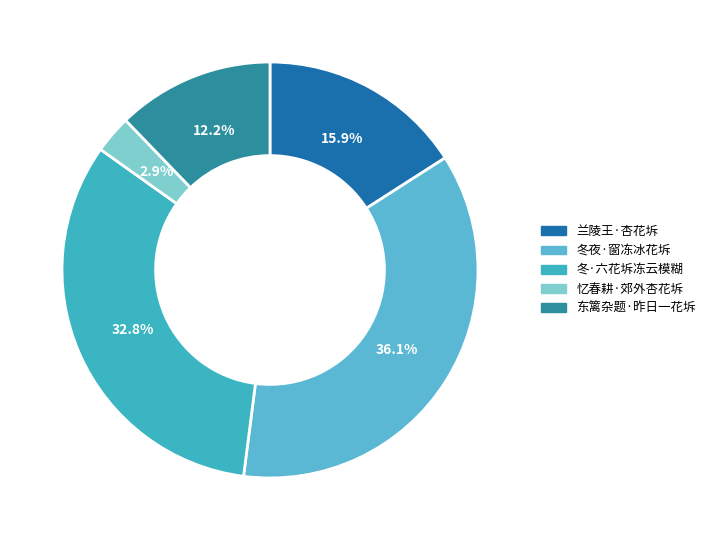

The 冬·六花坼冻云模糊 slice represents 33% of the pie. True or false?

True